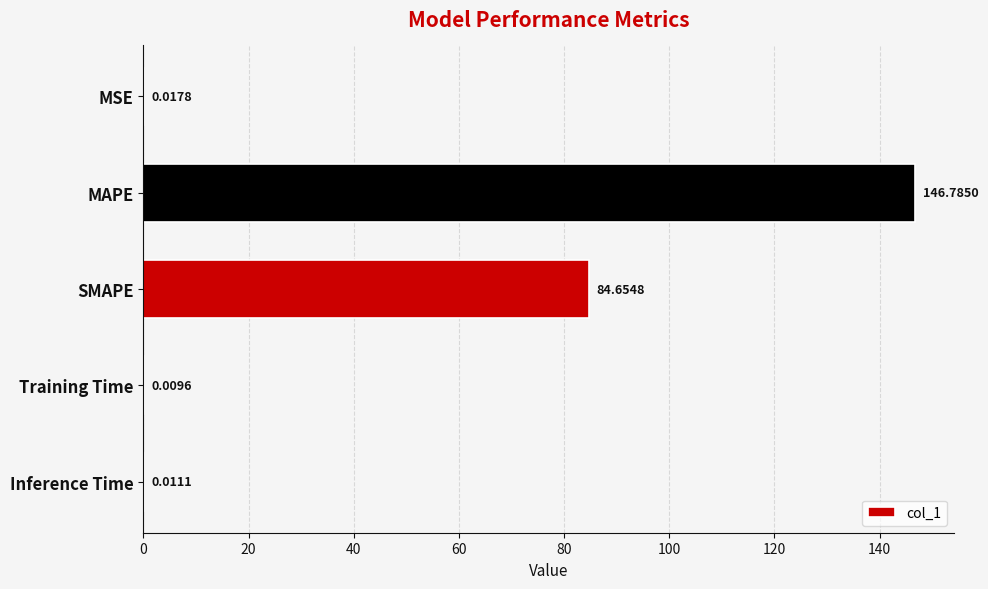

At which label is the value closest to 73?

SMAPE